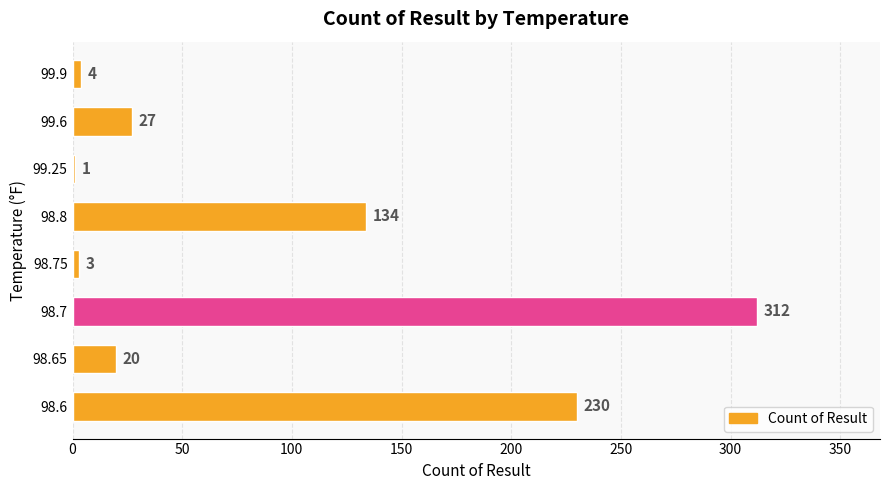

What is the sum of all values?

731